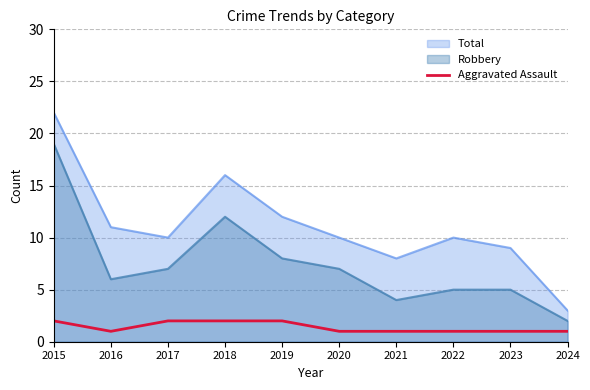

Is it true that Aggravated Assault equals 0 at 2021?

False